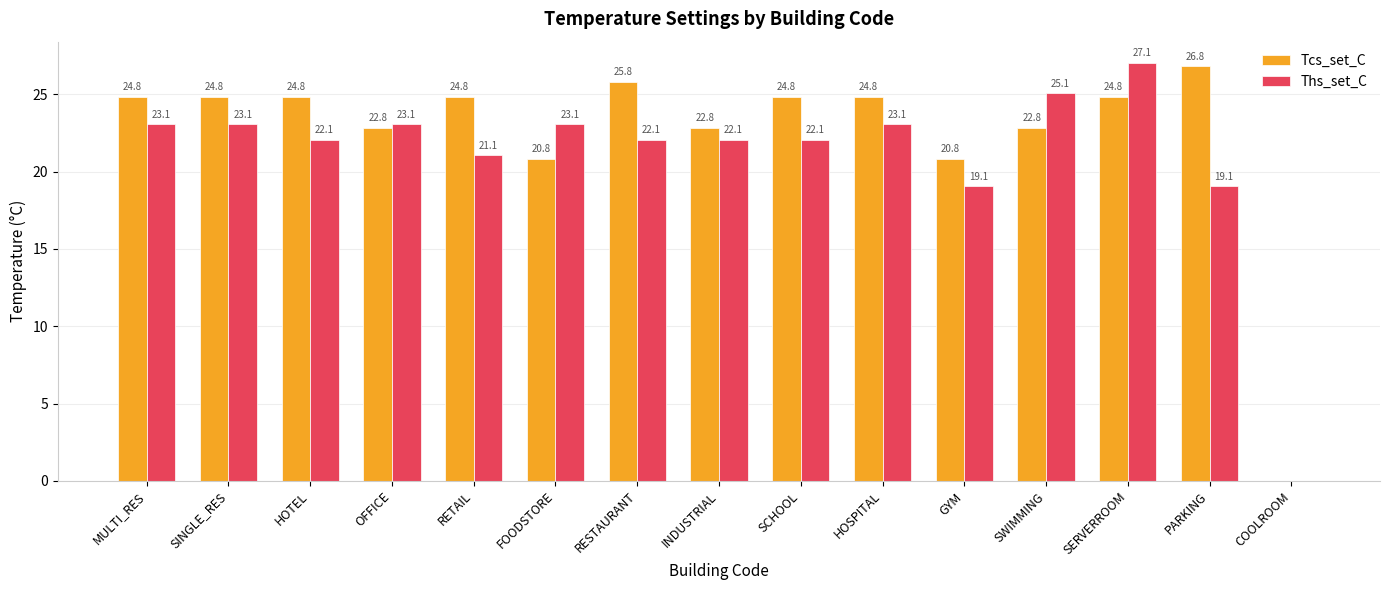

How many distinct data groups are displayed?

2